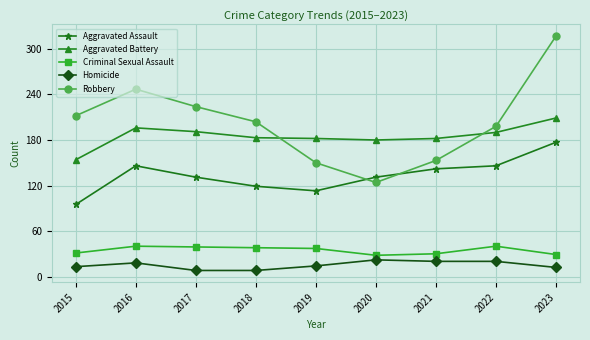

The value of Homicide at 2023 is 12. True or false?

True